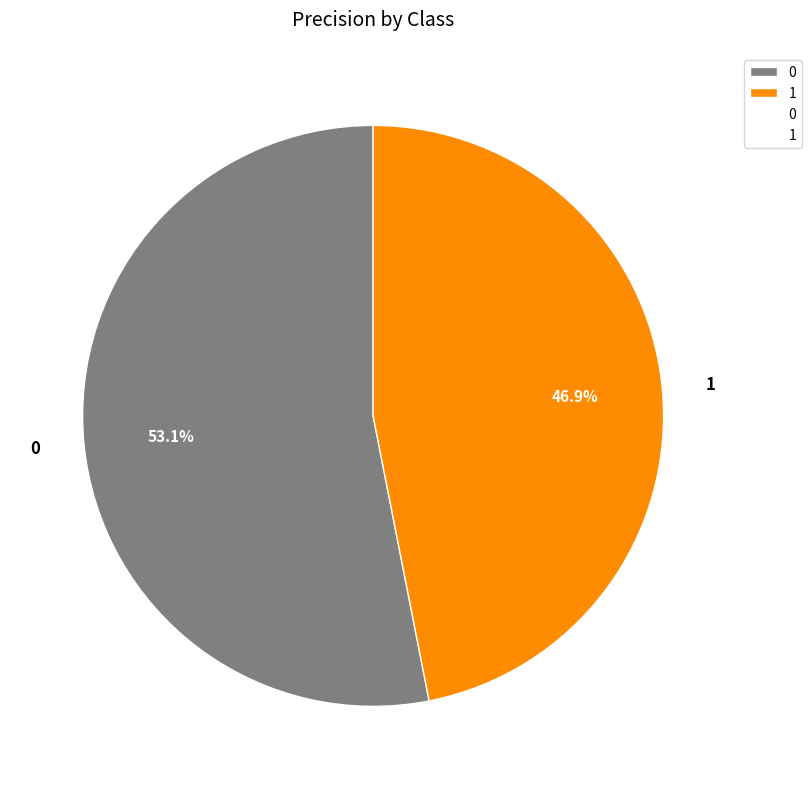

To the nearest percent, what is the difference between the largest and smallest slice percentages?

6%